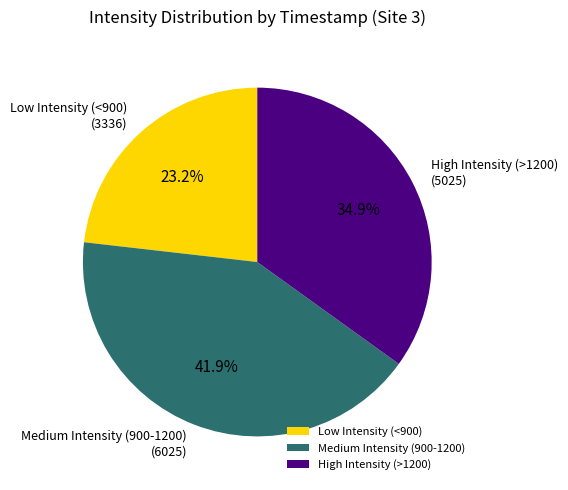

What is the largest slice in the pie chart?

Medium Intensity (900-1200)